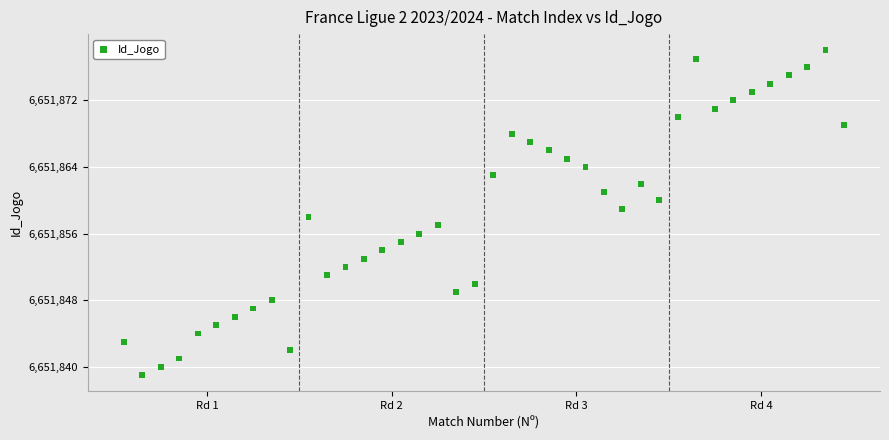

What is the range of X values (max minus min)?

39